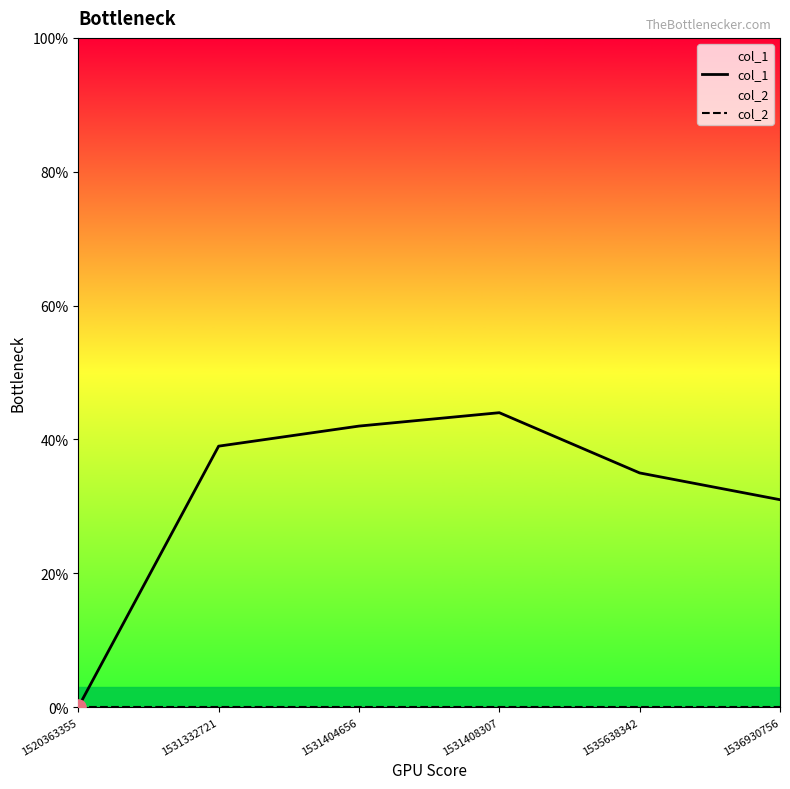

Which series has the largest Y range (max minus min)?

col_1